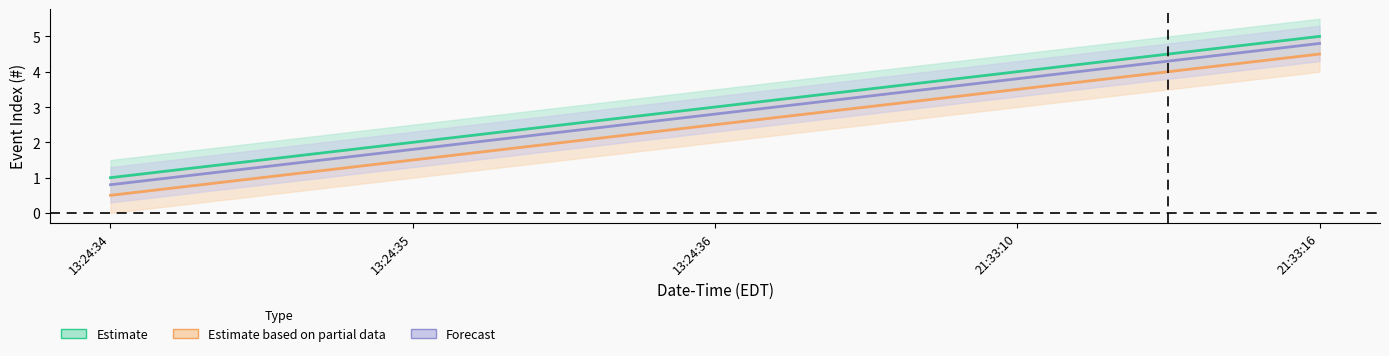

Which series has the largest range (max minus min)?

Estimate